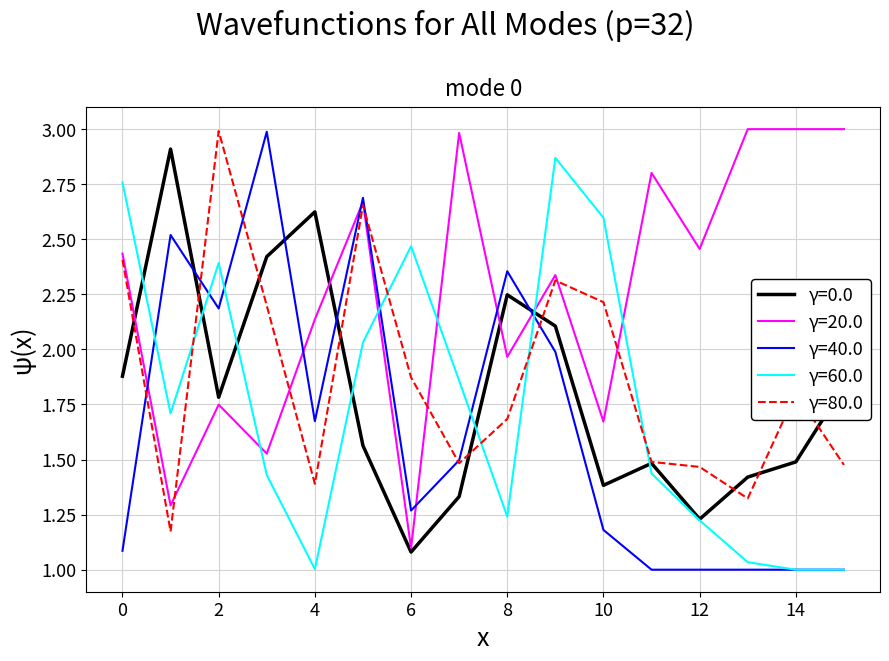

What is the maximum value for γ=80.0?

3.0